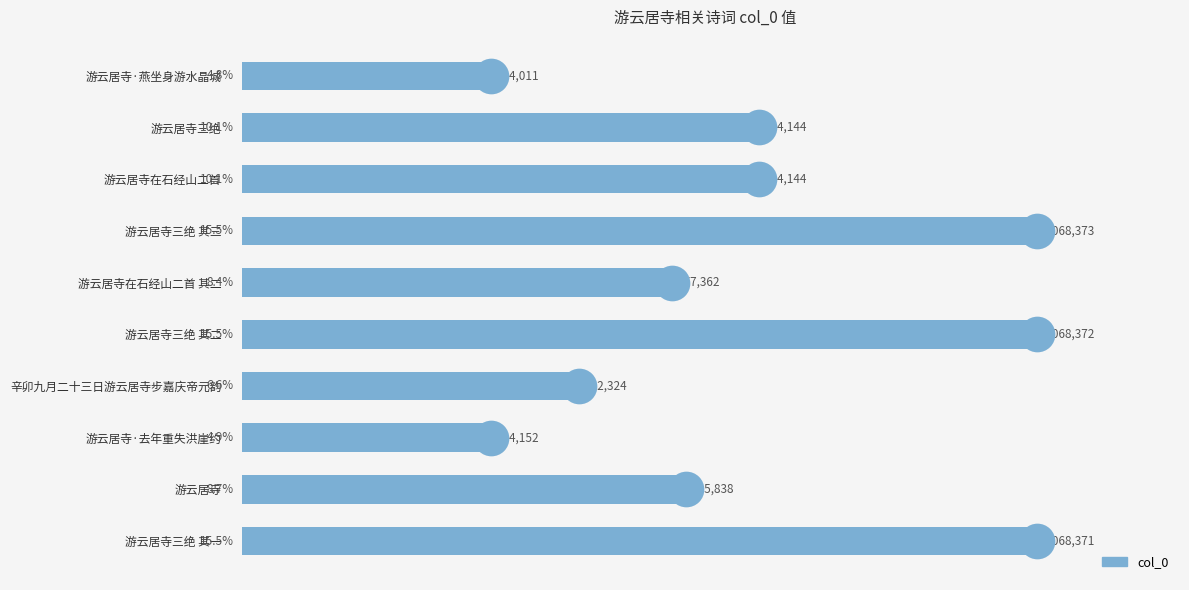

Between 游云居寺在石经山二首 其二 and 游云居寺三绝 其二, which is larger?

游云居寺三绝 其二